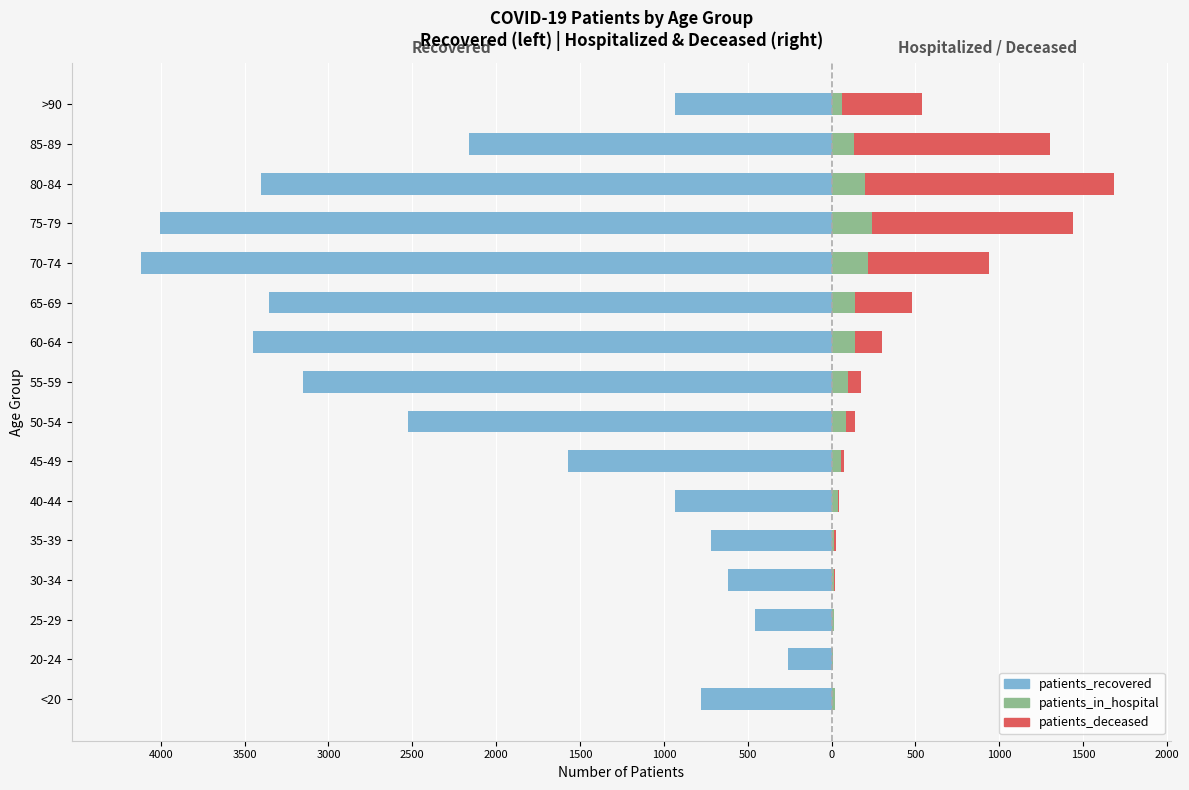

Between 50-54 and 70-74, which series saw the biggest shift?

patients_recovered